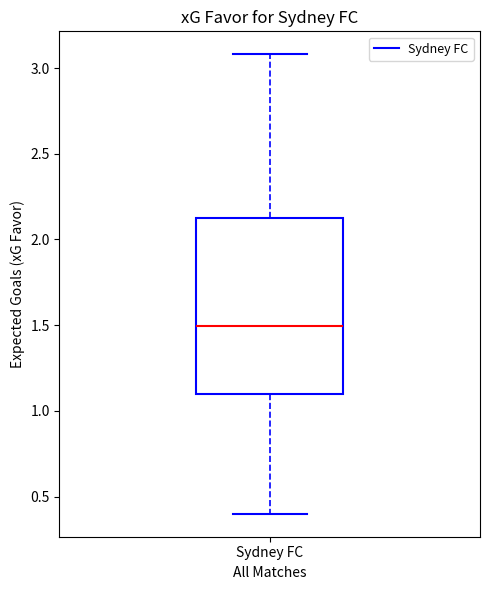

Read this box plot against the y-axis: the position of the median line, the range covered by the box, and the ends of both whiskers. The values are not printed on the chart, so give them approximately, as read against the axis.

median 1.5, box 1.1 to 2.1, whiskers 0.4 to 3.1